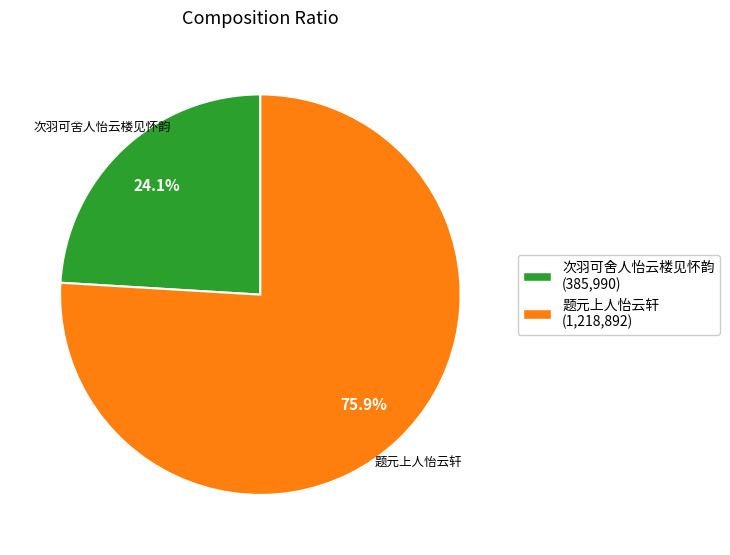

True or false: 题元上人怡云轩 accounts for 83% of the total.

False